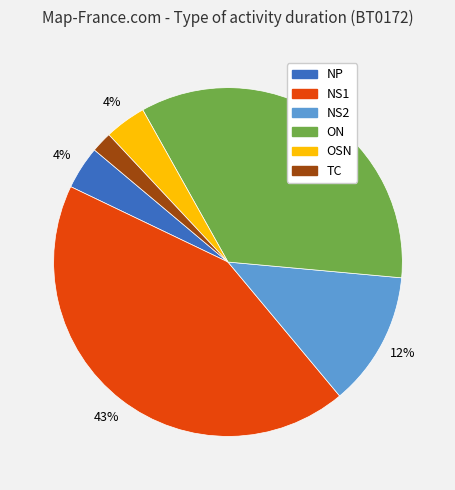

Is it true that ON is 35% of the pie?

True